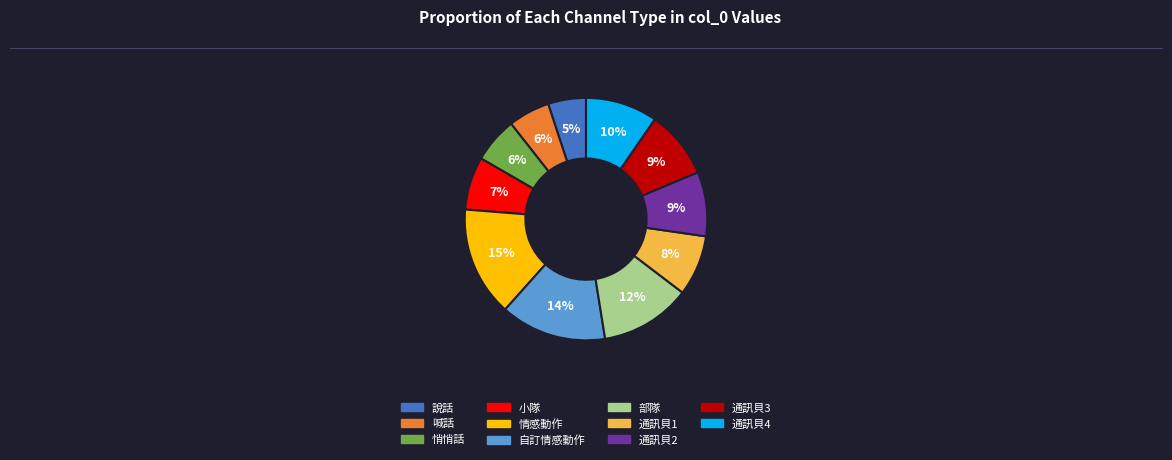

True or false: 說話 accounts for 5% of the total.

True